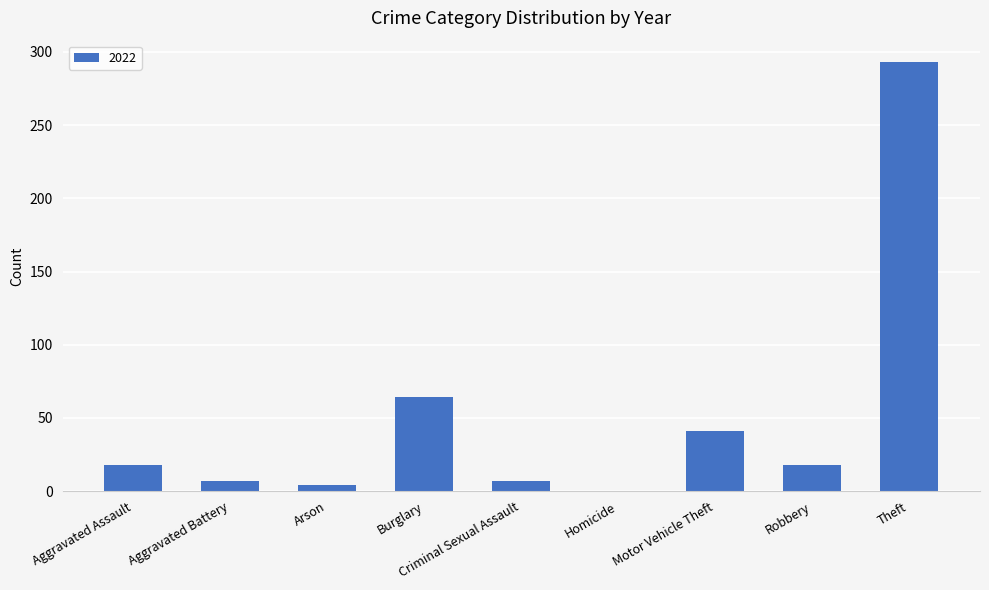

Approximately how many times larger is the value at Aggravated Battery compared to Criminal Sexual Assault?

1.0